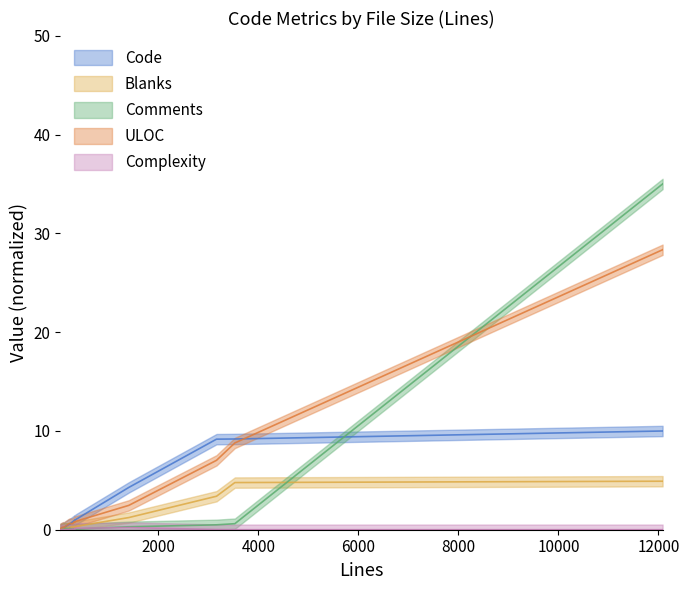

At 222, list the series in order from largest to smallest.

ULOC, Code, Blanks, Comments, Complexity